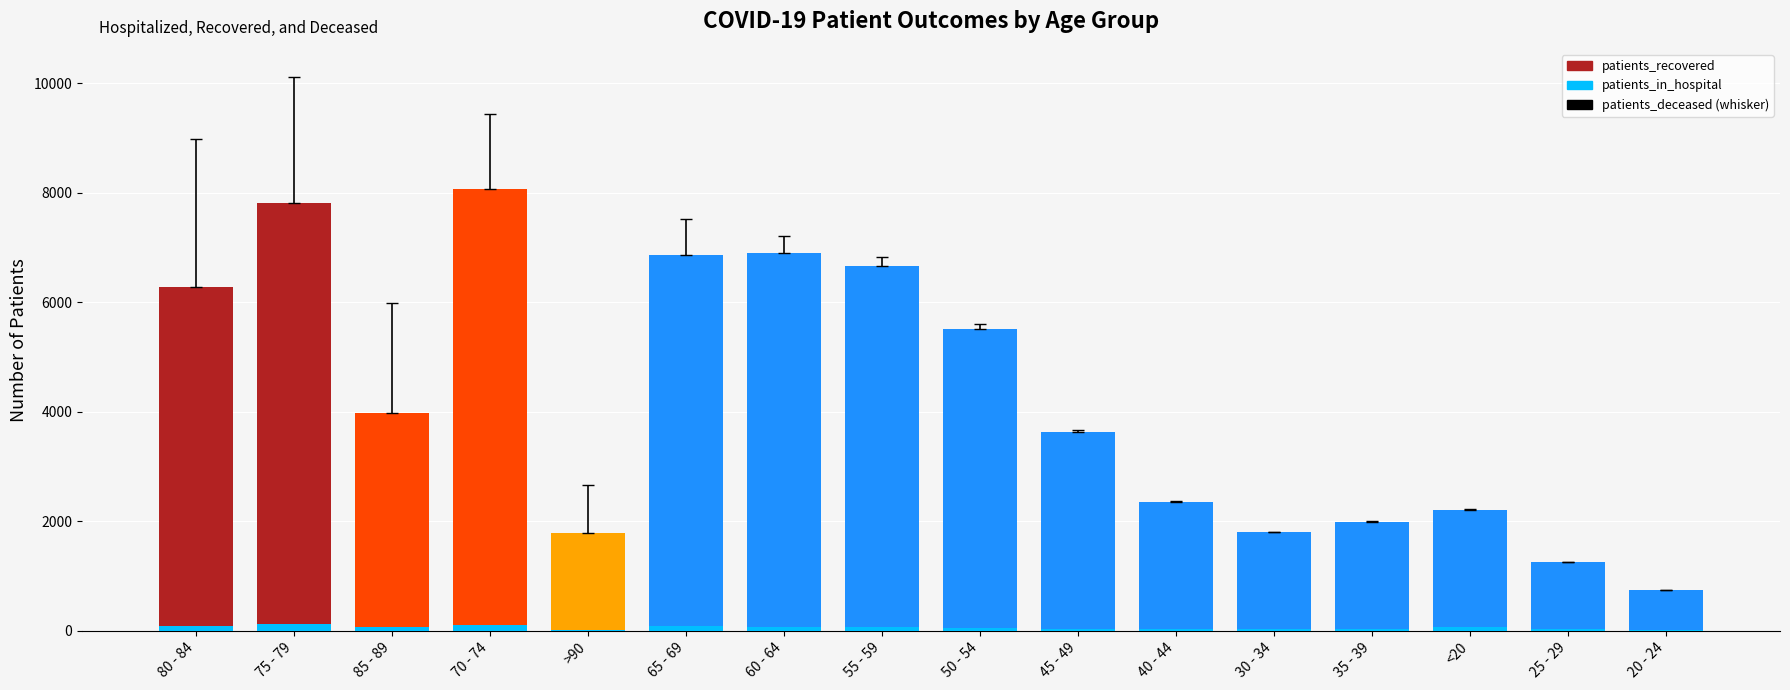

Reading left to right, extract all data points from this chart.

patients_recovered: 80 - 84=6276	75 - 79=7811	85 - 89=3971	70 - 74=8070	>90=1783	65 - 69=6851	60 - 64=6887	55 - 59=6657	50 - 54=5514	45 - 49=3625	40 - 44=2348	30 - 34=1797	35 - 39=1984	<20=2211	25 - 29=1259	20 - 24=741
patients_in_hospital: 80 - 84=90	75 - 79=125	85 - 89=71	70 - 74=103	>90=21	65 - 69=79	60 - 64=68	55 - 59=70	50 - 54=51	45 - 49=23	40 - 44=33	30 - 34=22	35 - 39=29	<20=71	25 - 29=31	20 - 24=19